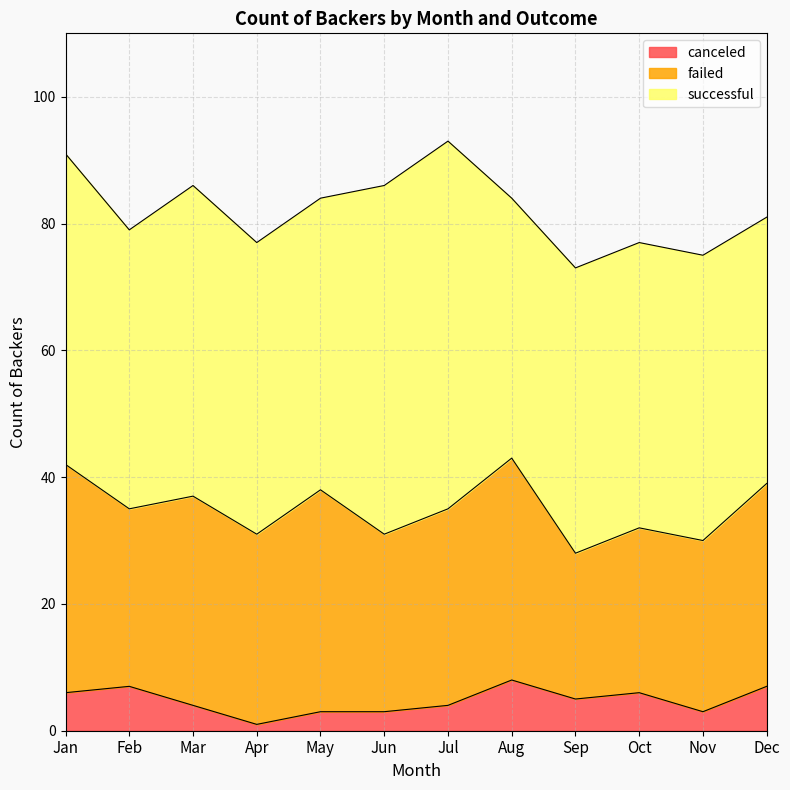

At how many categories does at least one series exceed 8?

12